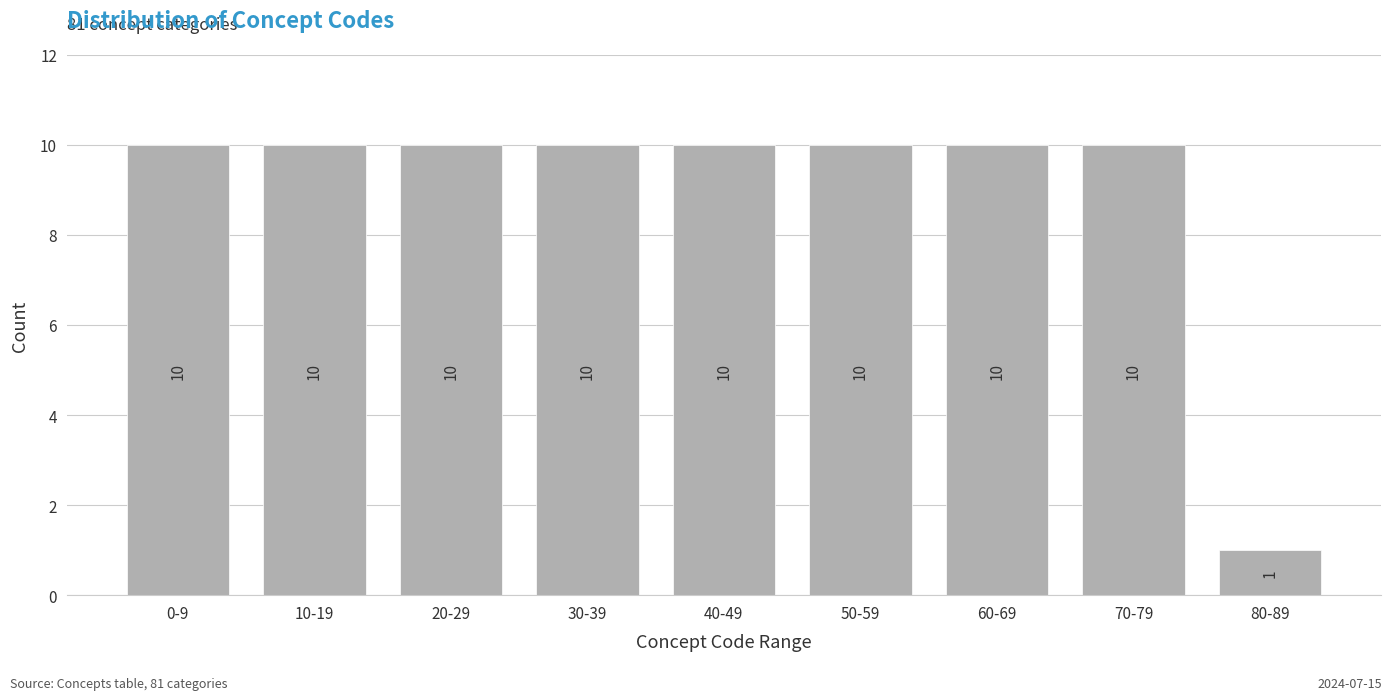

Reading right to left, list all the values displayed in this chart.

1	10	10	10	10	10	10	10	10